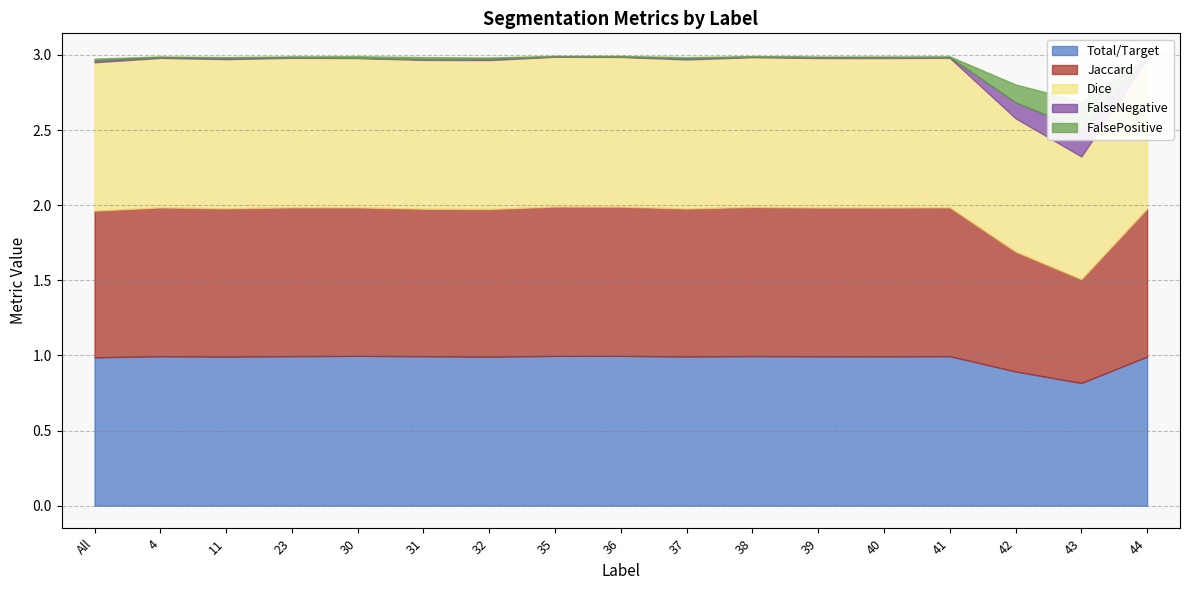

At which category does FalsePositive reach its first local peak?

11